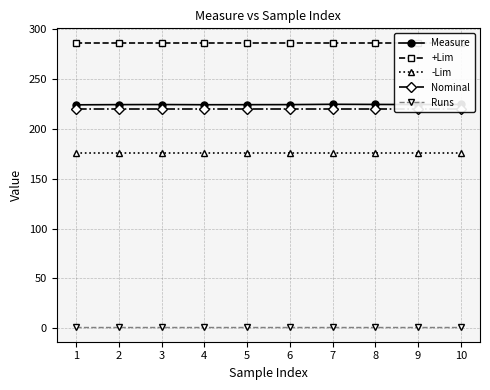

Between 2 and 5, which is larger?

2